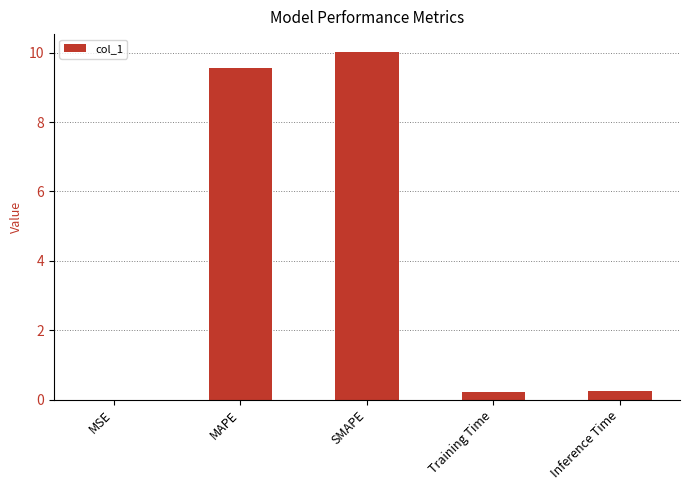

What is the approximate value at MAPE?

9.6